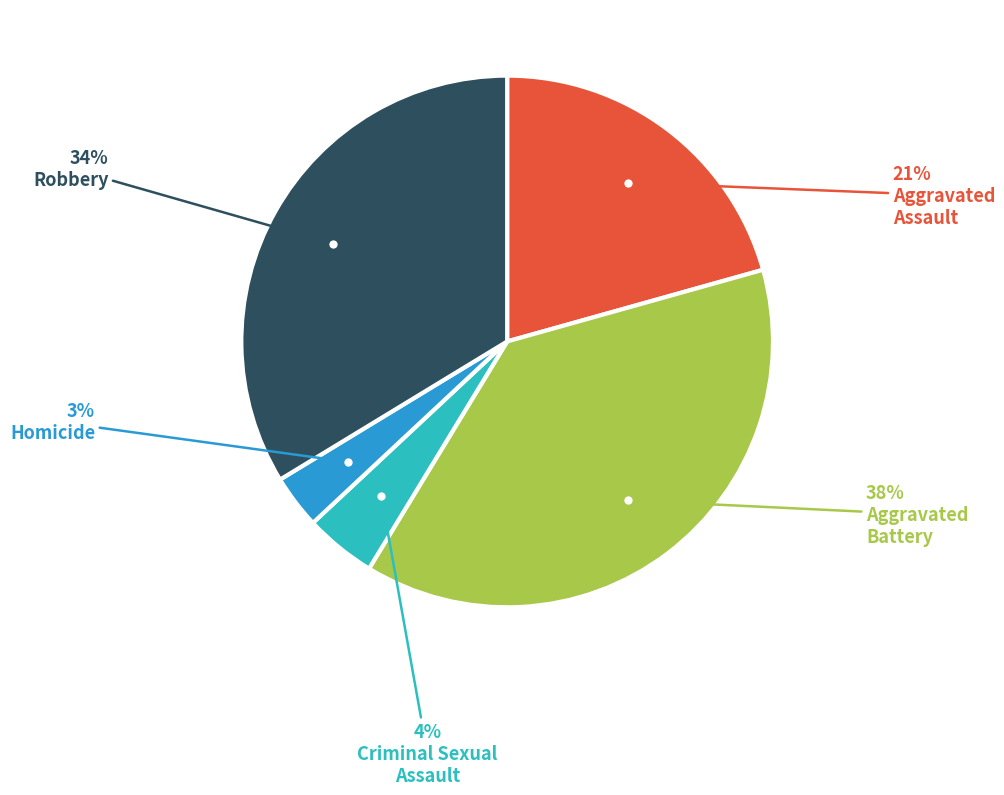

Is there any slice that represents more than half of the pie?

No